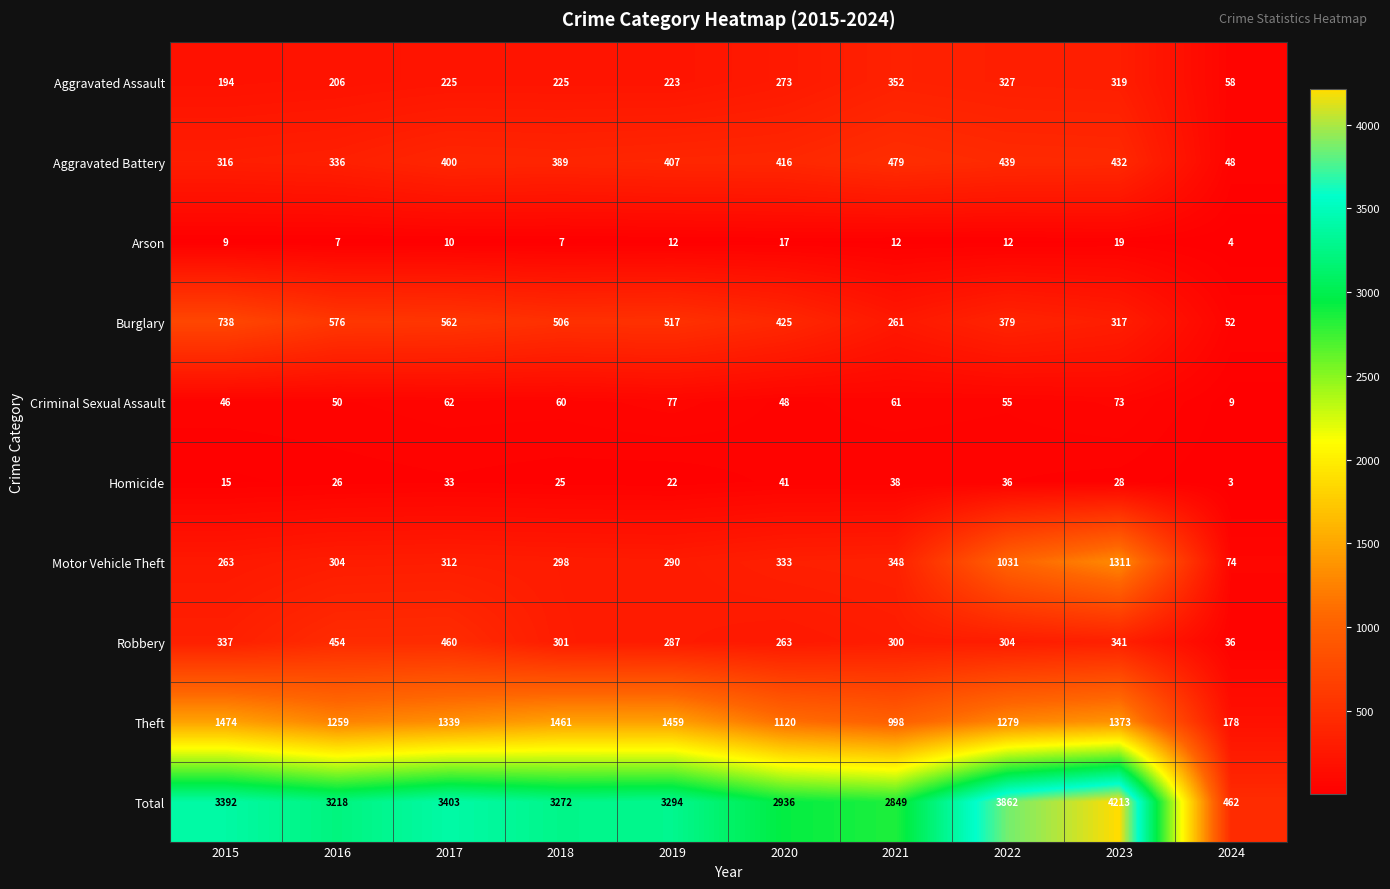

Between 2019 and 2023, which series saw the biggest shift?

Motor Vehicle Theft